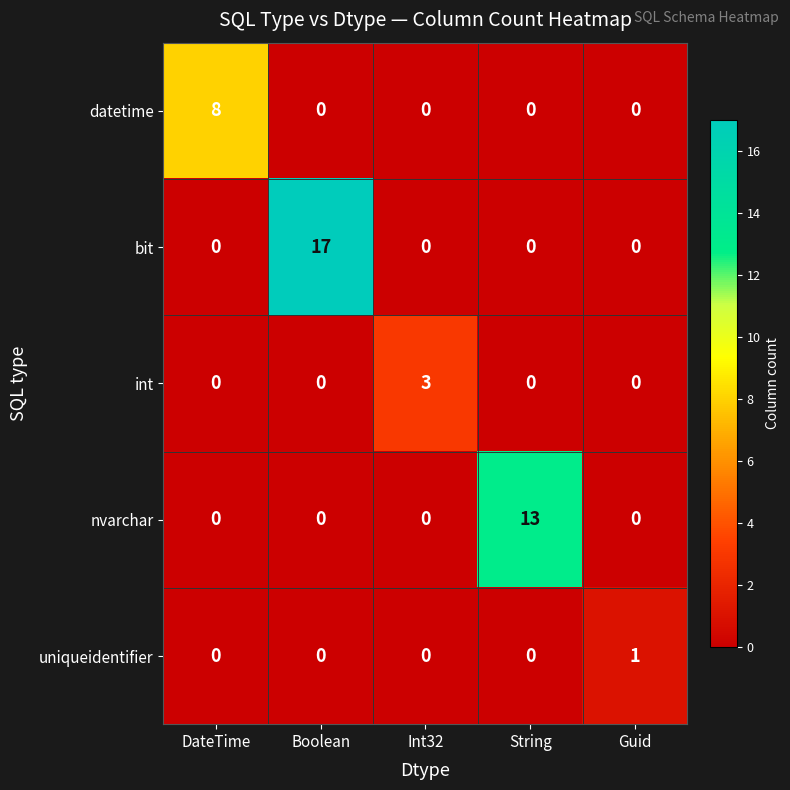

What is the spread (max minus min) of values at Guid?

1